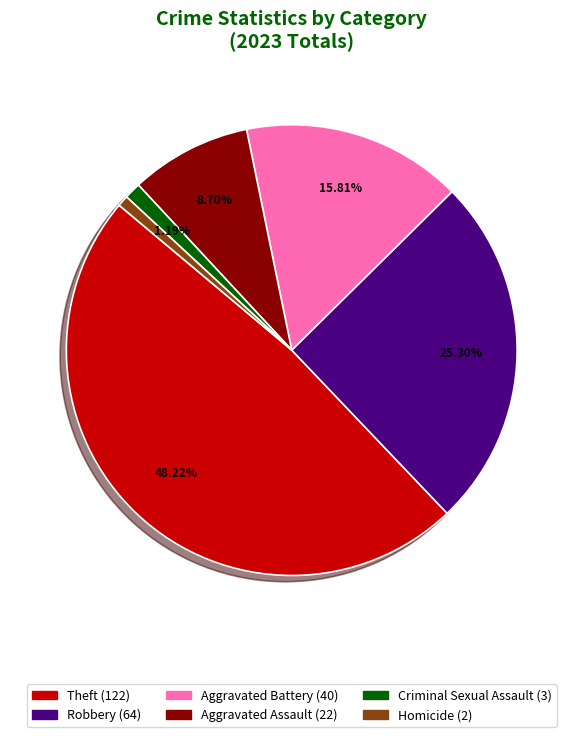

To the nearest percent, what is the difference between the largest and smallest slice percentages?

47%